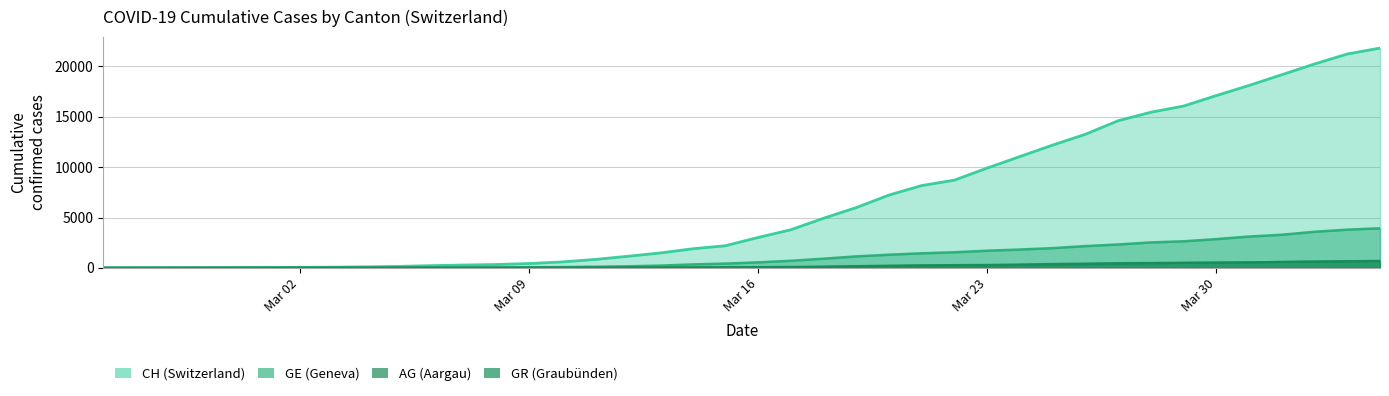

True or false: GR has more than 2 points higher than both neighbors.

False